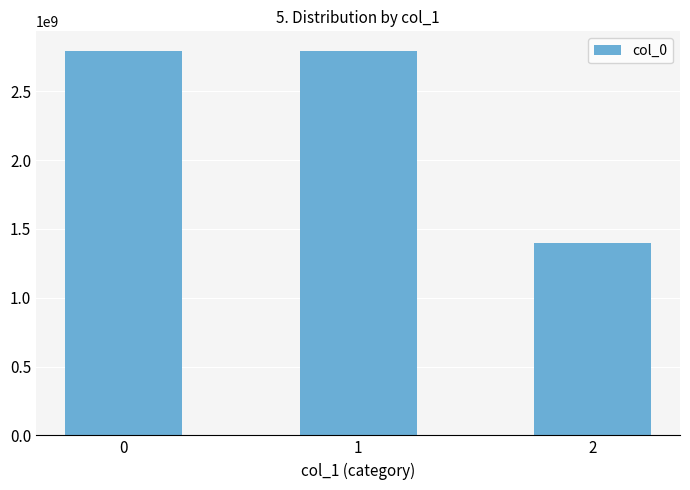

The value at 0 is 2792068830. True or false?

True